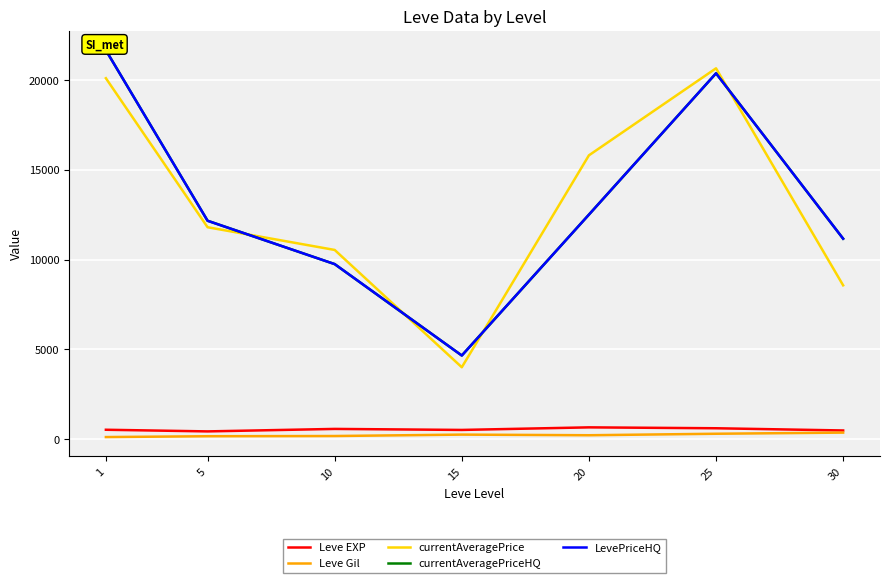

Is it true that LevePriceHQ equals 12511.8 at 20?

True